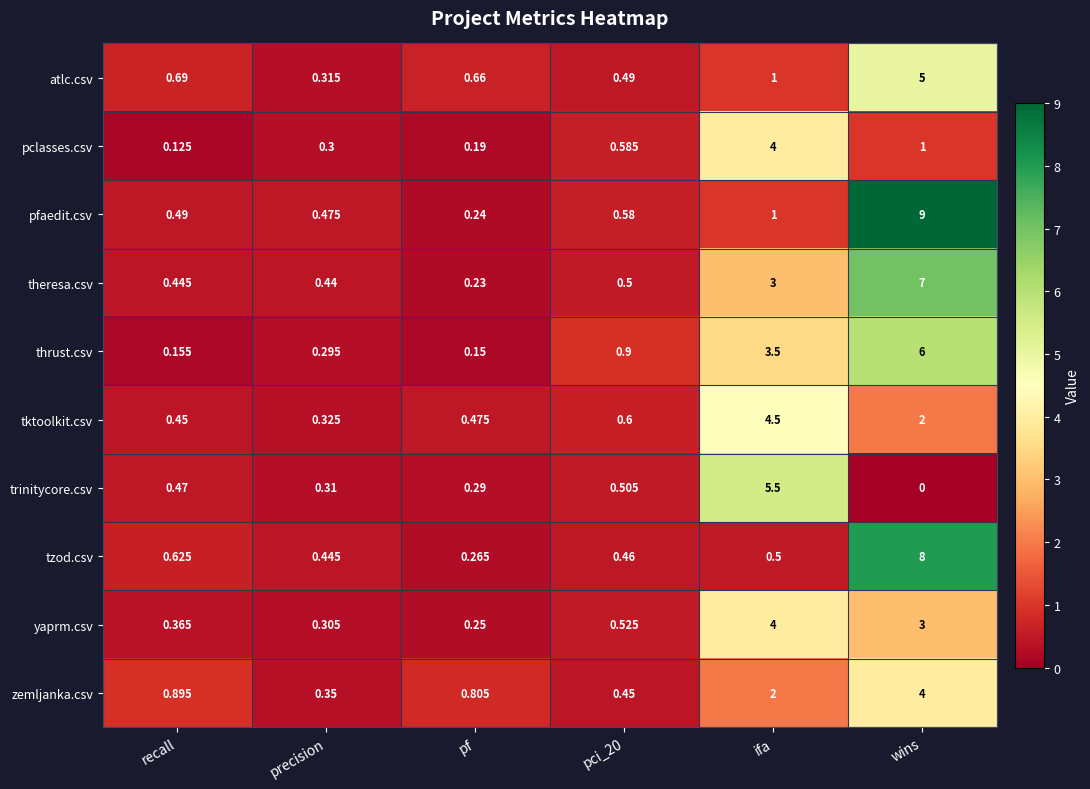

Between precision and pf, which series saw the biggest shift?

zemljanka.csv